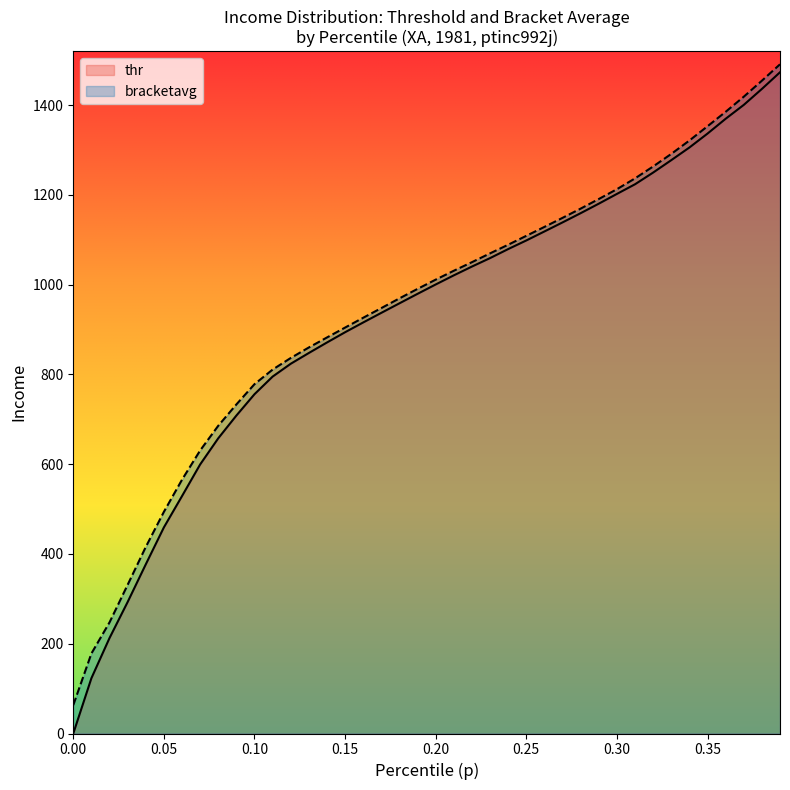

List the series in order of their overall mean, lowest first.

thr, bracketavg